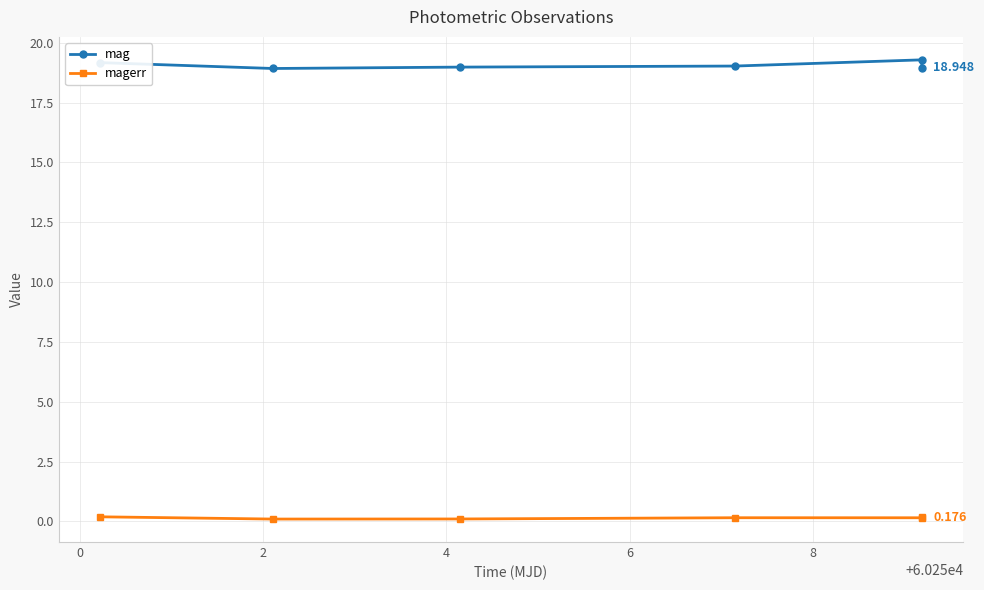

Rank the series by their maximum value, from highest to lowest.

mag, magerr